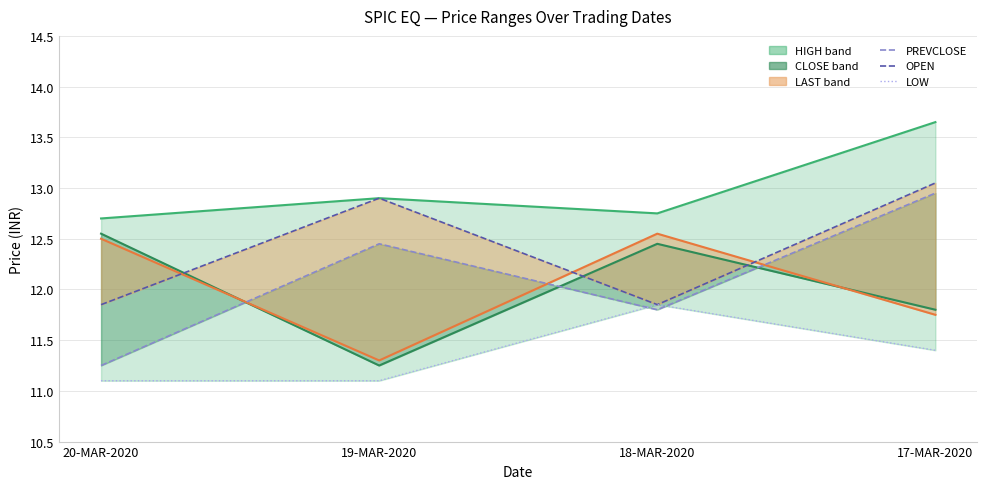

What is the lowest value of the OPEN series?

11.8